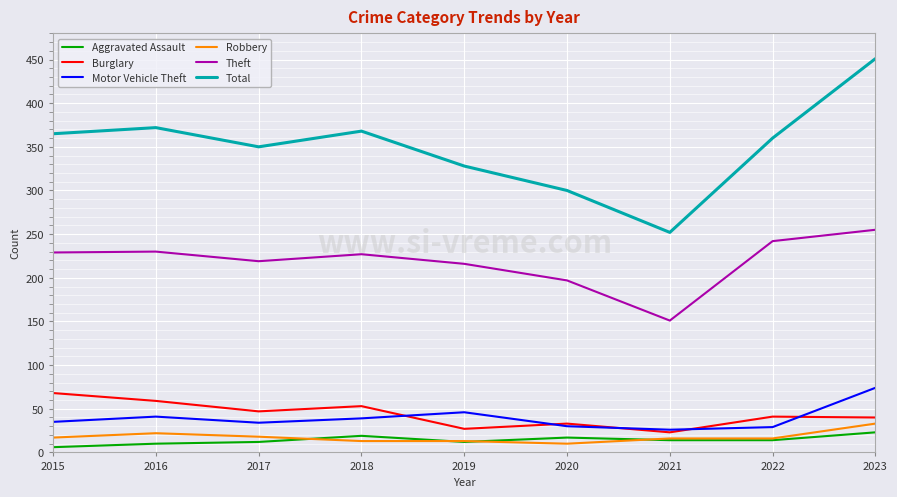

Which series has the largest range (max minus min)?

Total